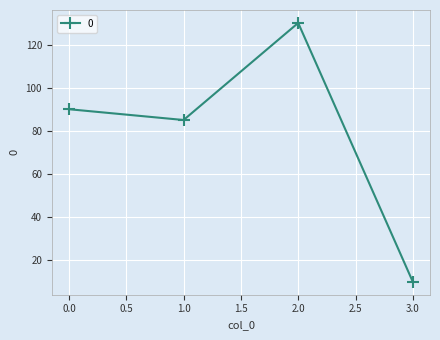

True or false: the data shows 10 at 3.0.

True